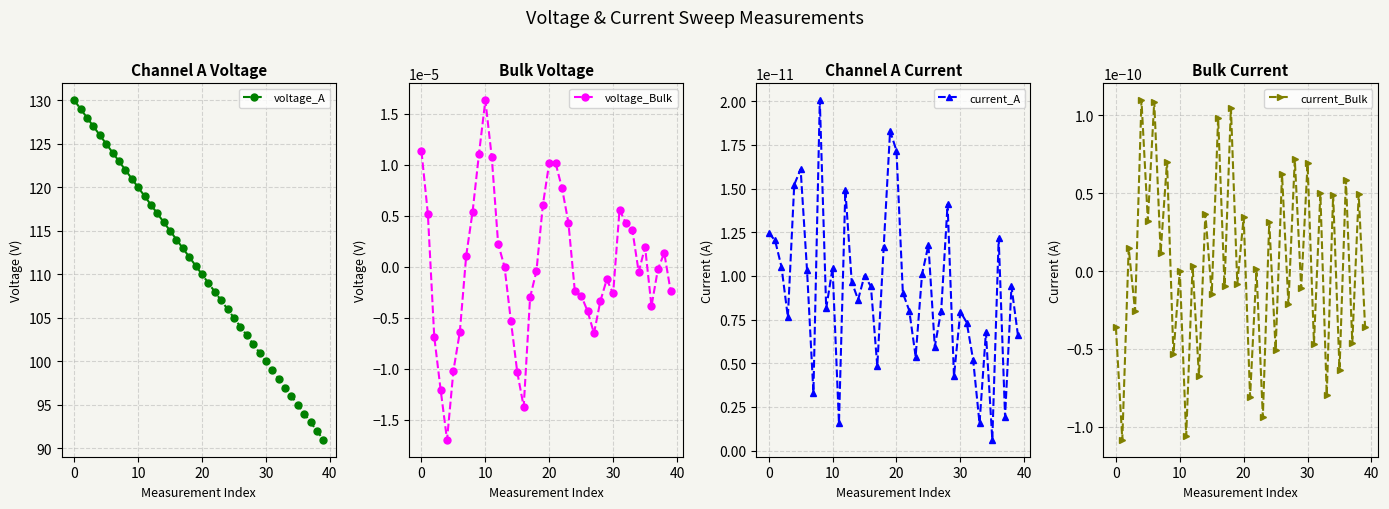

Reading left to right, transcribe all the data shown in this chart.

voltage_A: 130.0	129.0	128.0	127.0	126.0	125.0	124.0	123.0	122.0	121.0	120.0	119.0	118.0	117.0	116.0	115.0	114.0	113.0	112.0	111.0	110.0	109.0	108.0	107.0	106.0	105.0	104.0	103.0	102.0	101.0	100.0	99.0	98.0	97.0	96.0	95.0	94.0	93.0	92.0	91.0
voltage_Bulk: 0.0	0.0	-0.0	-0.0	-0.0	-0.0	-0.0	0.0	0.0	0.0	0.0	0.0	0.0	-0.0	-0.0	-0.0	-0.0	-0.0	-0.0	0.0	0.0	0.0	0.0	0.0	-0.0	-0.0	-0.0	-0.0	-0.0	-0.0	-0.0	0.0	0.0	0.0	-0.0	0.0	-0.0	-0.0	0.0	-0.0
current_A: 0.0	0.0	0.0	0.0	0.0	0.0	0.0	0.0	0.0	0.0	0.0	0.0	0.0	0.0	0.0	0.0	0.0	0.0	0.0	0.0	0.0	0.0	0.0	0.0	0.0	0.0	0.0	0.0	0.0	0.0	0.0	0.0	0.0	0.0	0.0	0.0	0.0	0.0	0.0	0.0
current_Bulk: -0.0	-0.0	0.0	-0.0	0.0	0.0	0.0	0.0	0.0	-0.0	0.0	-0.0	0.0	-0.0	0.0	-0.0	0.0	-0.0	0.0	-0.0	0.0	-0.0	0.0	-0.0	0.0	-0.0	0.0	-0.0	0.0	-0.0	0.0	-0.0	0.0	-0.0	0.0	-0.0	0.0	-0.0	0.0	-0.0